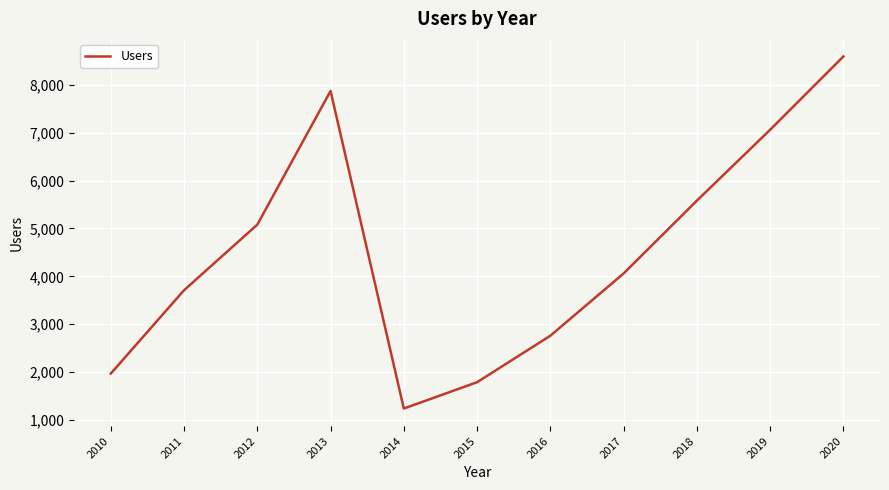

Approximately how many times larger is the value at 2010 compared to 2017?

0.5